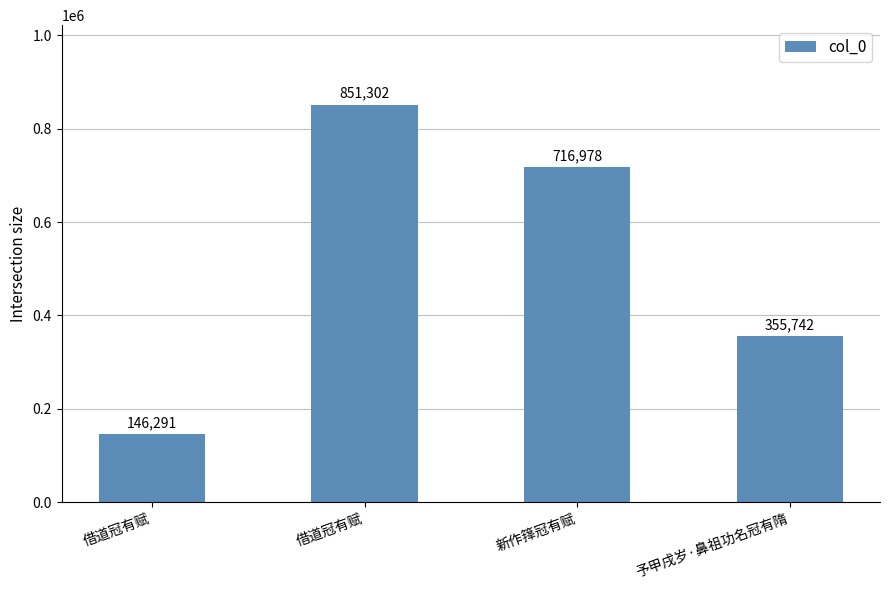

At which label is the value closest to 498796?

予甲戌岁·鼻祖功名冠有隋